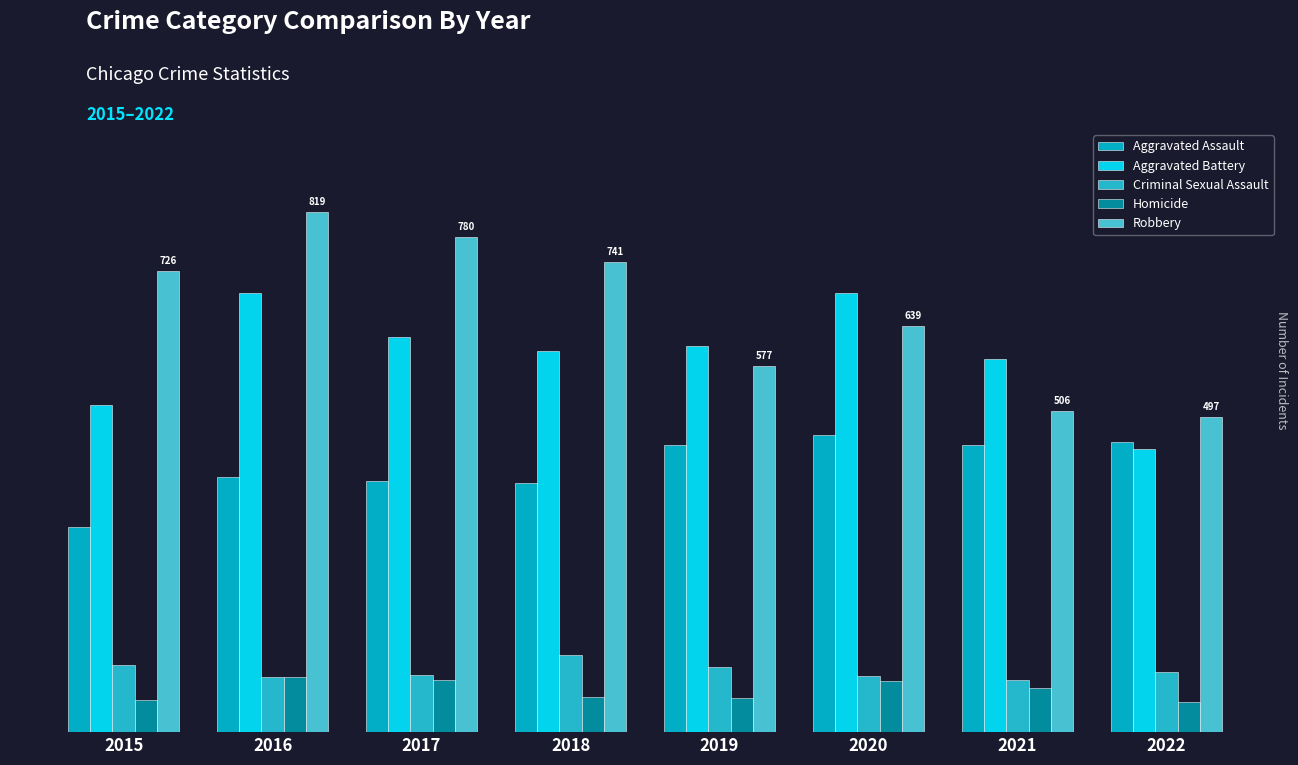

Are the bars grouped side by side (vs. stacked)?

Yes